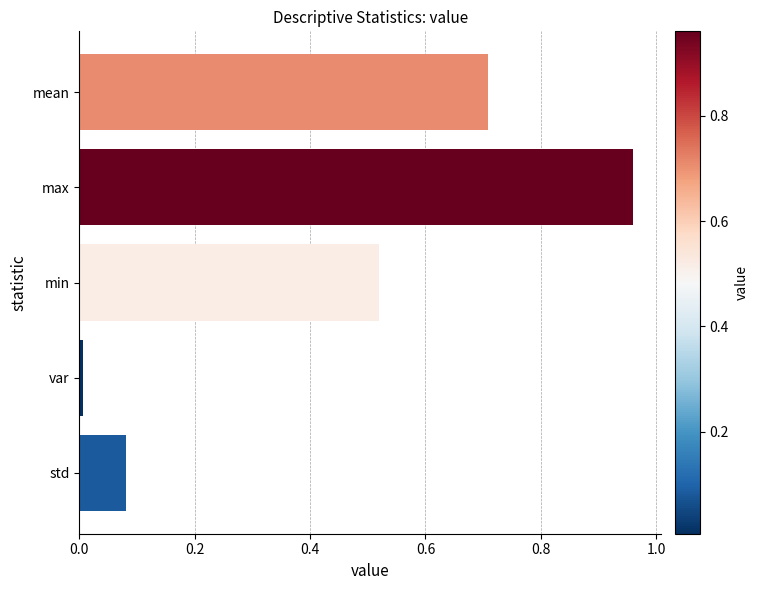

At which category does the chart reach its peak across all series?

max